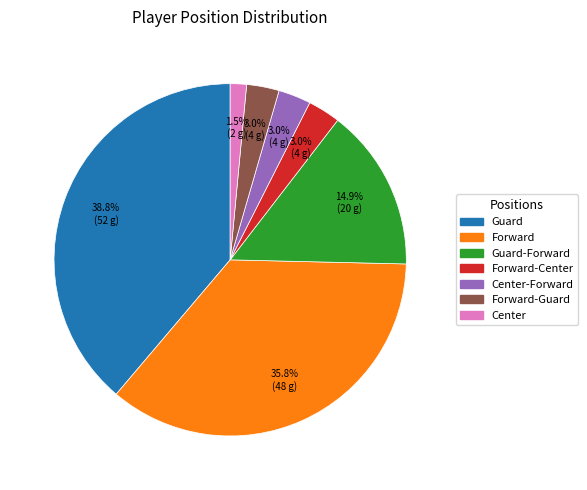

Do Center-Forward and Guard together represent more than half of the pie?

No